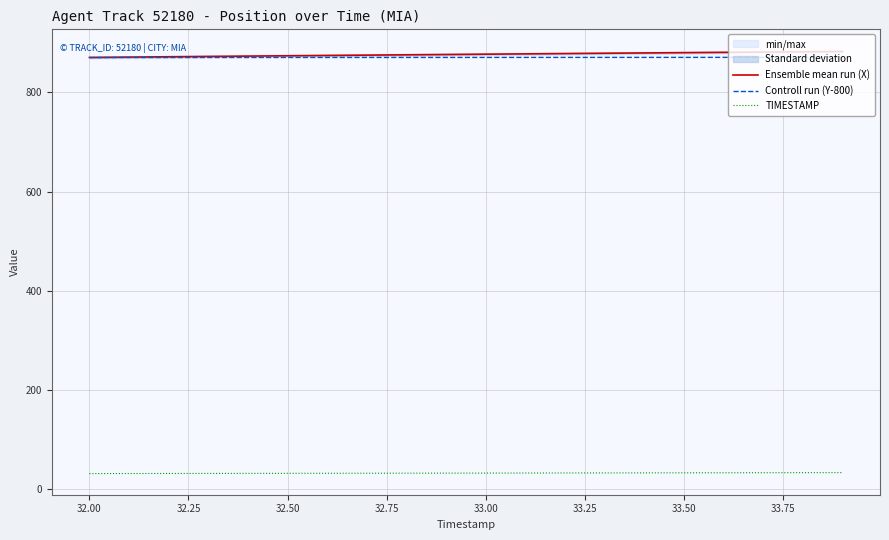

Reading left to right, extract all data points from this chart.

Ensemble mean run (X): 870.0	870.7	871.4	872.1	872.8	873.4	874.1	874.7	875.4	876.0	876.6	877.3	877.9	878.5	879.1	879.8	880.4	880.9	881.5	882.1
Controll run (Y-800): 869.9	869.9	870.0	870.0	870.0	870.0	870.0	870.0	870.1	870.1	870.1	870.1	870.2	870.2	870.2	870.2	870.2	870.2	870.3	870.3
TIMESTAMP: 32.0	32.1	32.2	32.3	32.4	32.5	32.6	32.7	32.8	32.9	33.0	33.1	33.2	33.3	33.4	33.5	33.6	33.7	33.8	33.9